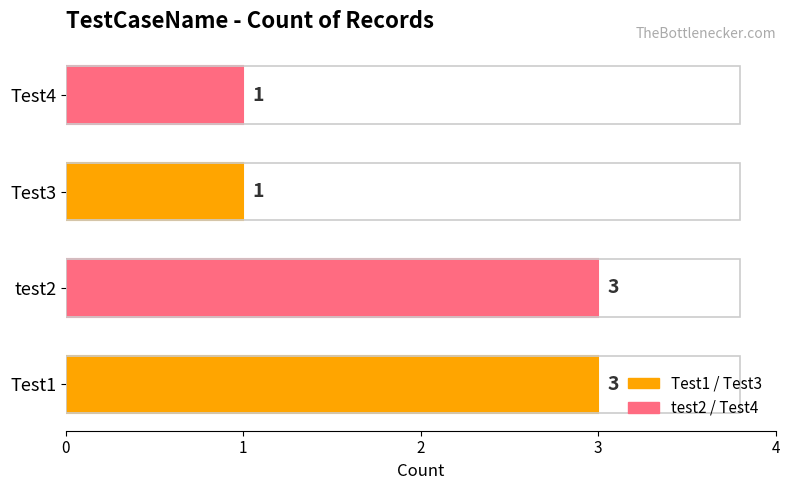

Count the values in the range 1 to 3.

4